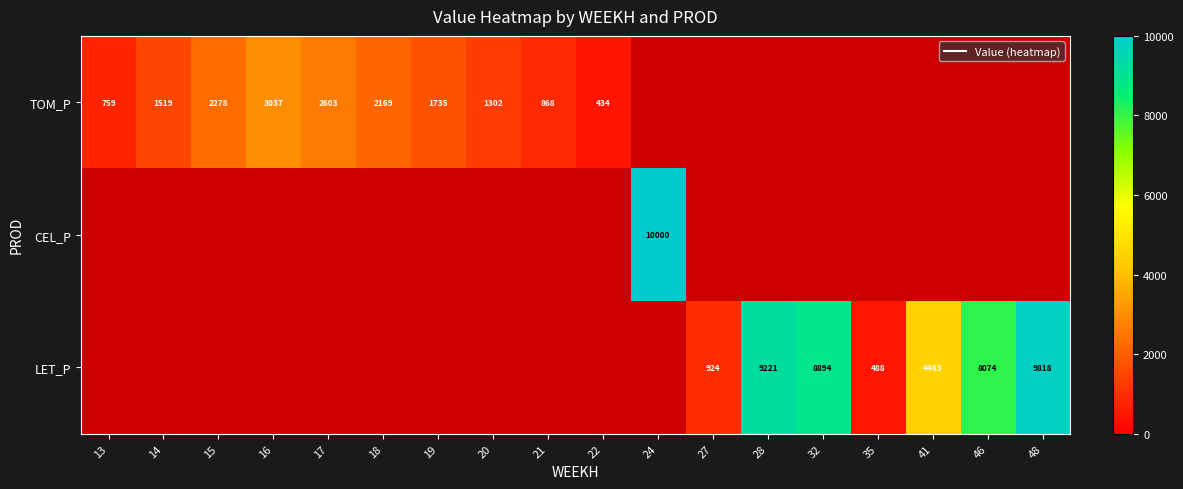

Where is TOM_P nearest to the value 1735?

19